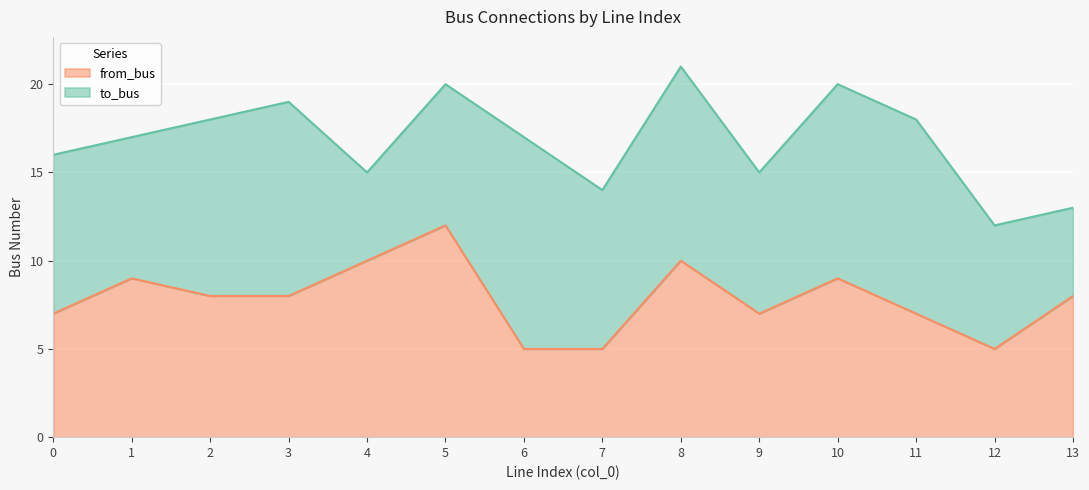

Rank the categories by value from lowest to highest.

6, 7, 12, 0, 9, 11, 2, 3, 13, 1, 10, 4, 8, 5